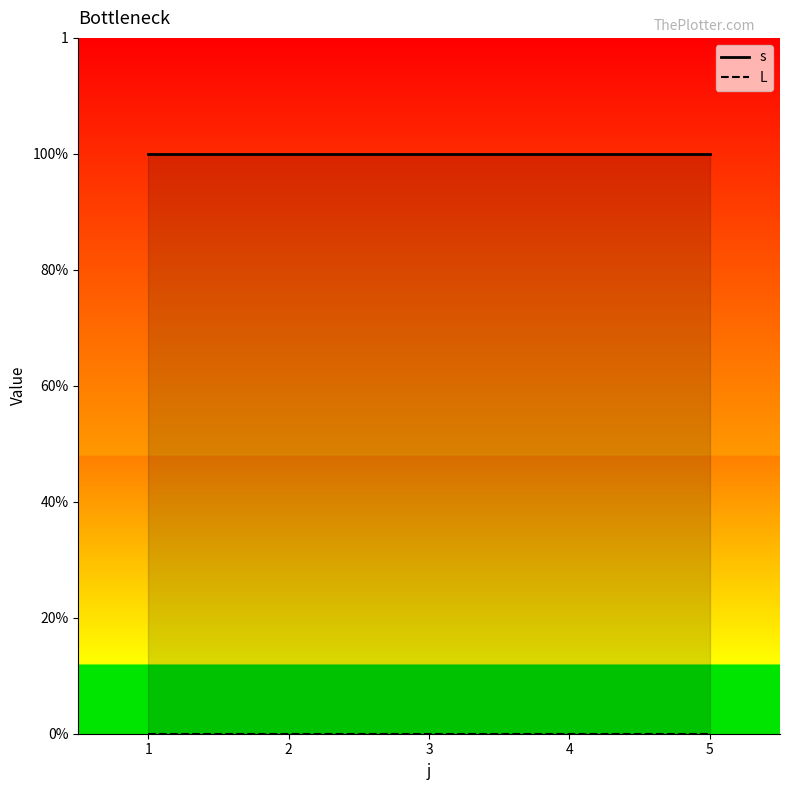

What is the spread (max minus min) of values at 1?

1